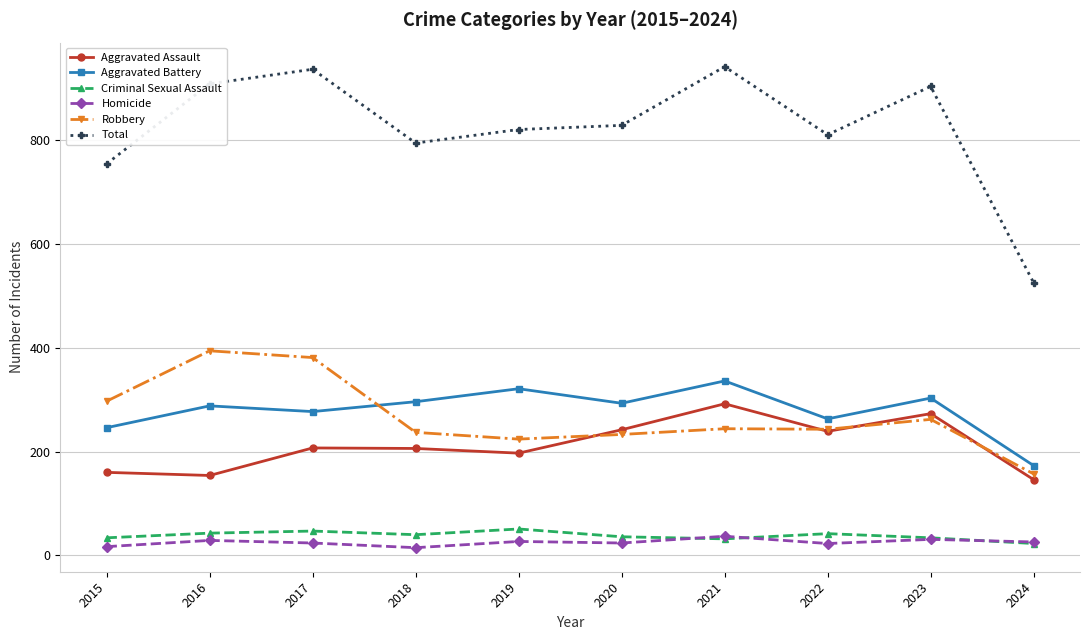

At how many categories does at least one series exceed 355?

10